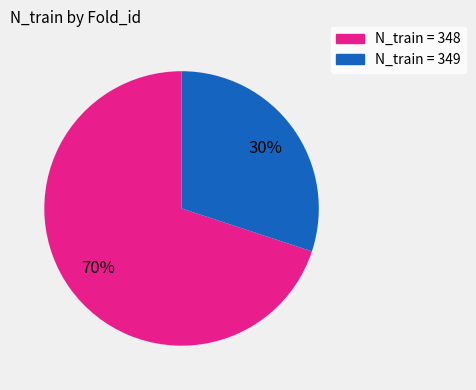

To the nearest percent, what is the average slice percentage?

50%